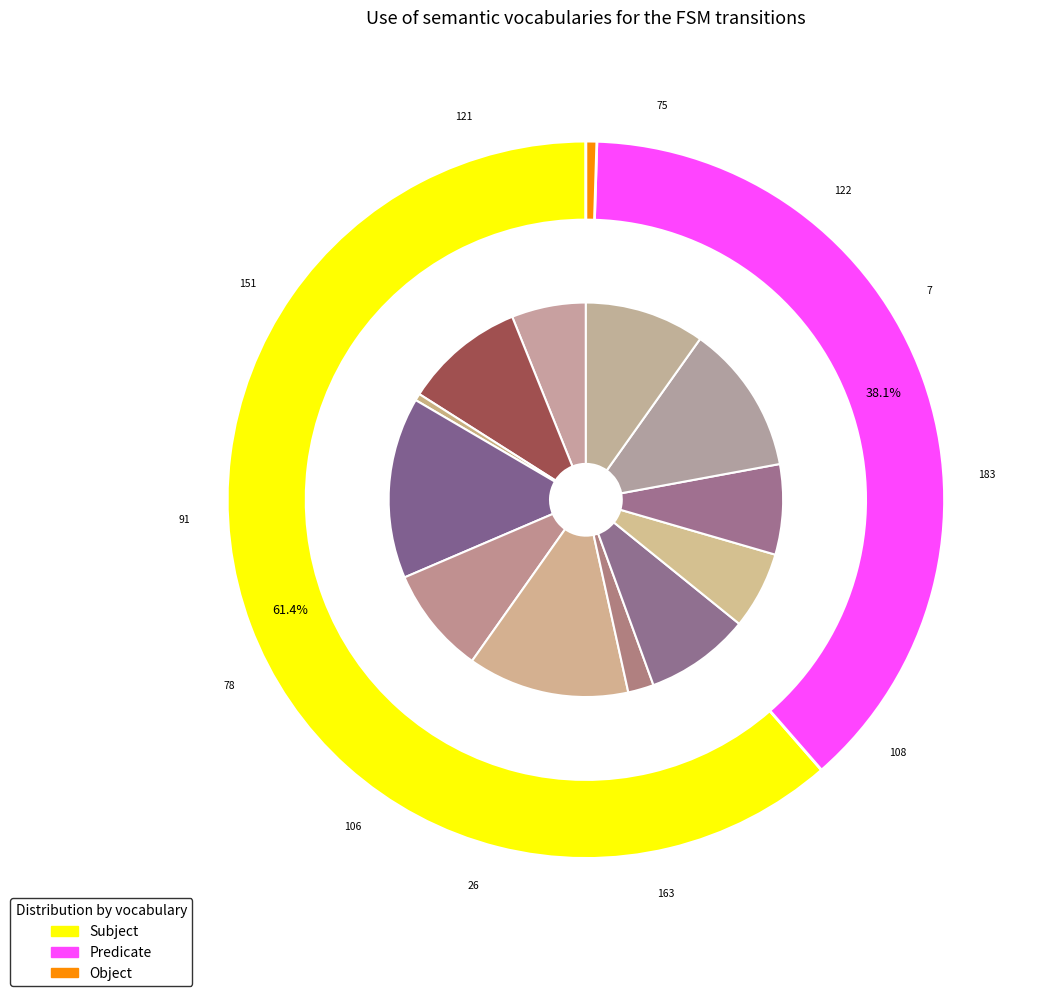

To the nearest percent, what is the difference between the state_0 and state_7 slice percentages?

17%